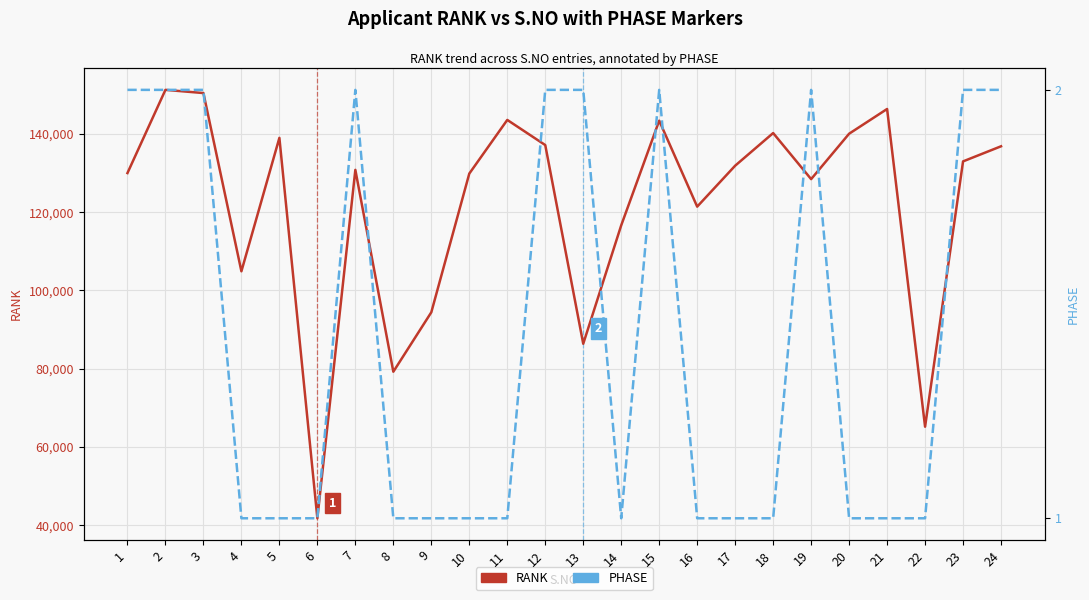

What is the average value of the PHASE series?

1